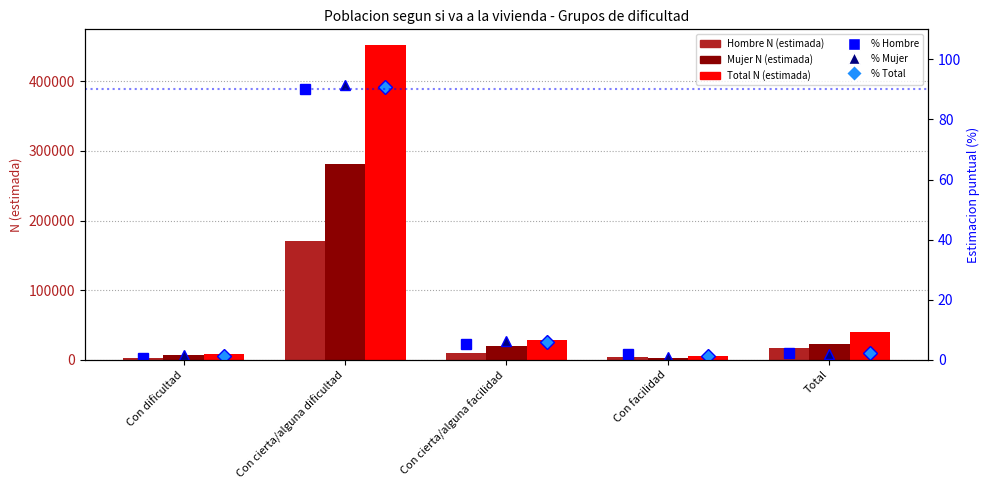

How many data points in Mujer N (estimada) are less than 19200?

2